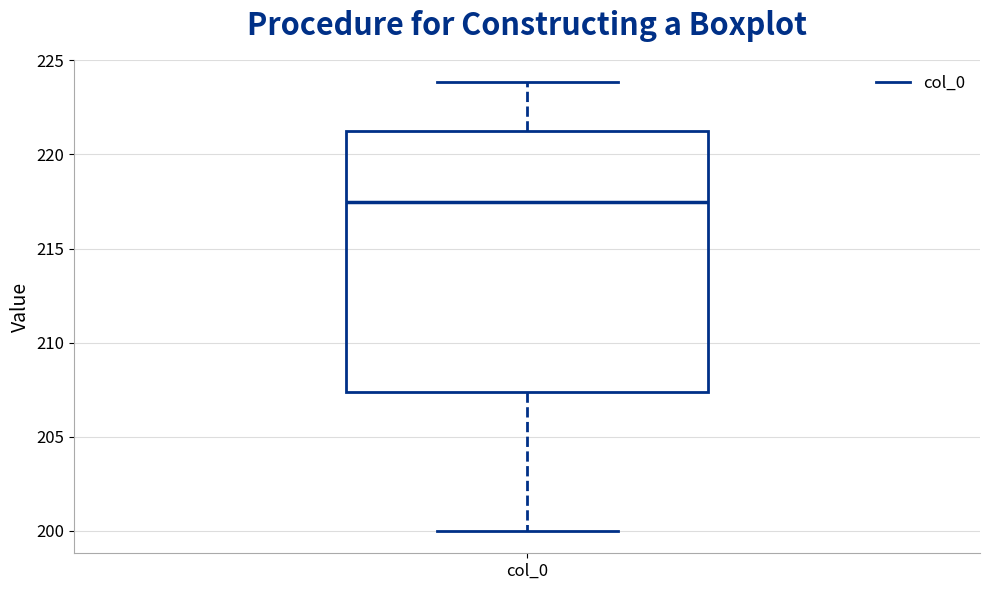

Where is the lower edge of the box for col_0 on the y-axis? The values are not printed on the chart, so give them approximately, as read against the axis.

207.5